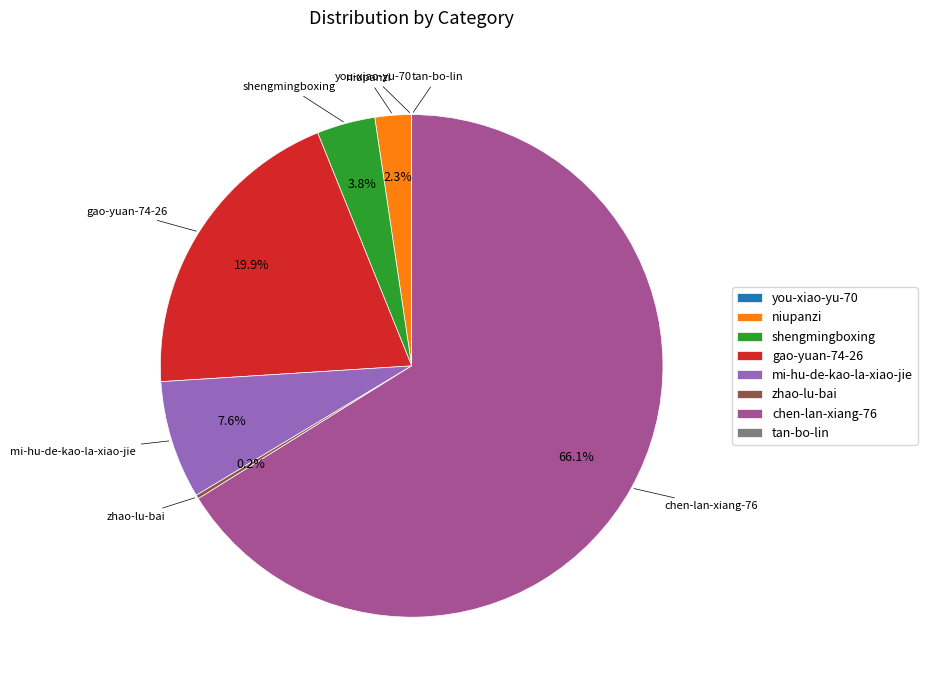

Which has a higher value, niupanzi or chen-lan-xiang-76?

chen-lan-xiang-76